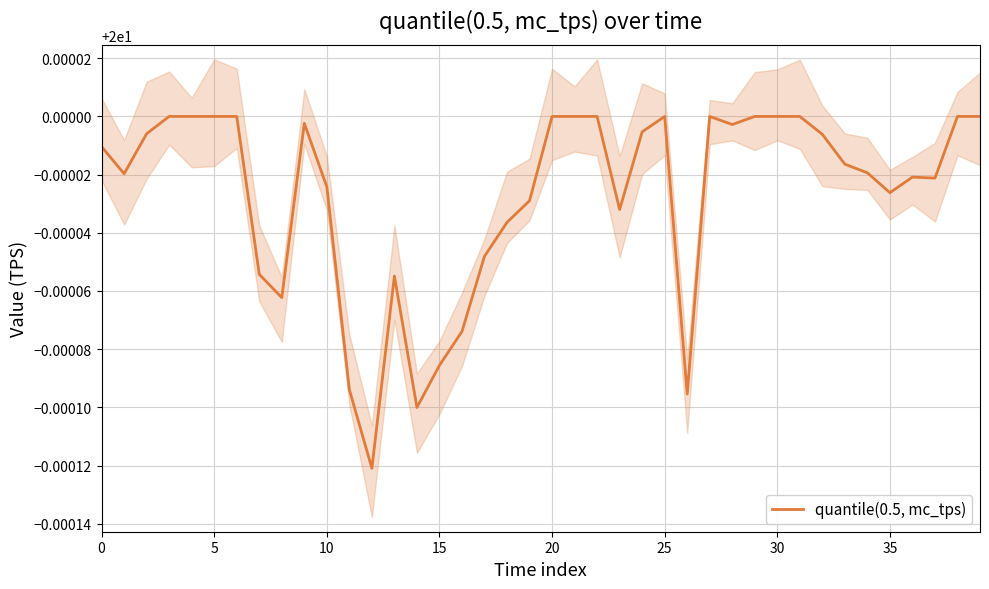

Does the chart display data point markers on the line(s)?

No